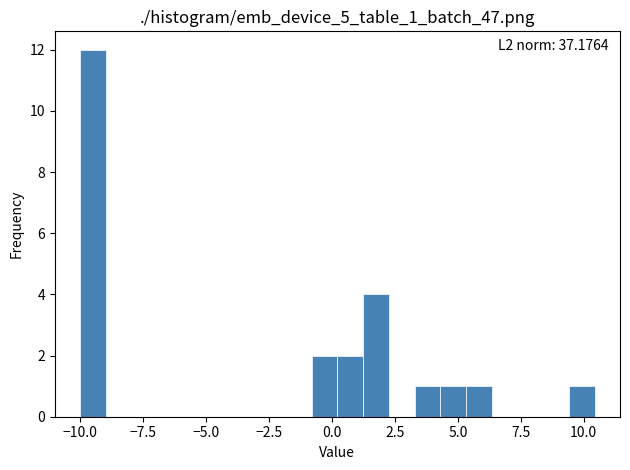

Around what value on the x-axis is the tallest bar? Give the approximate position of its centre, as read against the axis.

-9.5